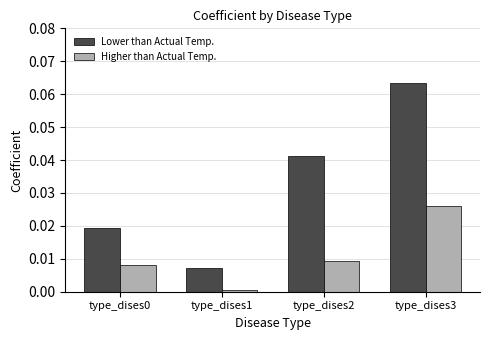

How many distinct data groups are displayed?

2